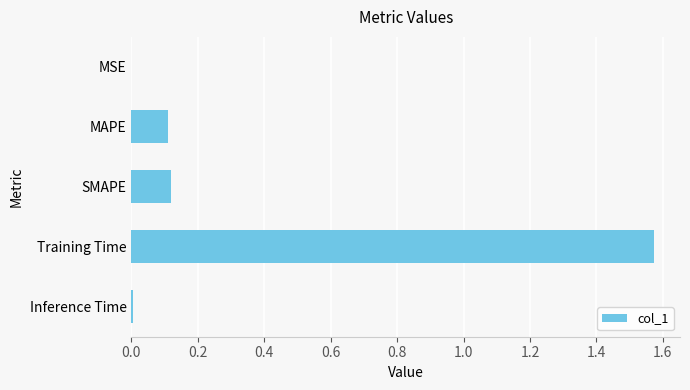

What is the sum of all values?

1.8